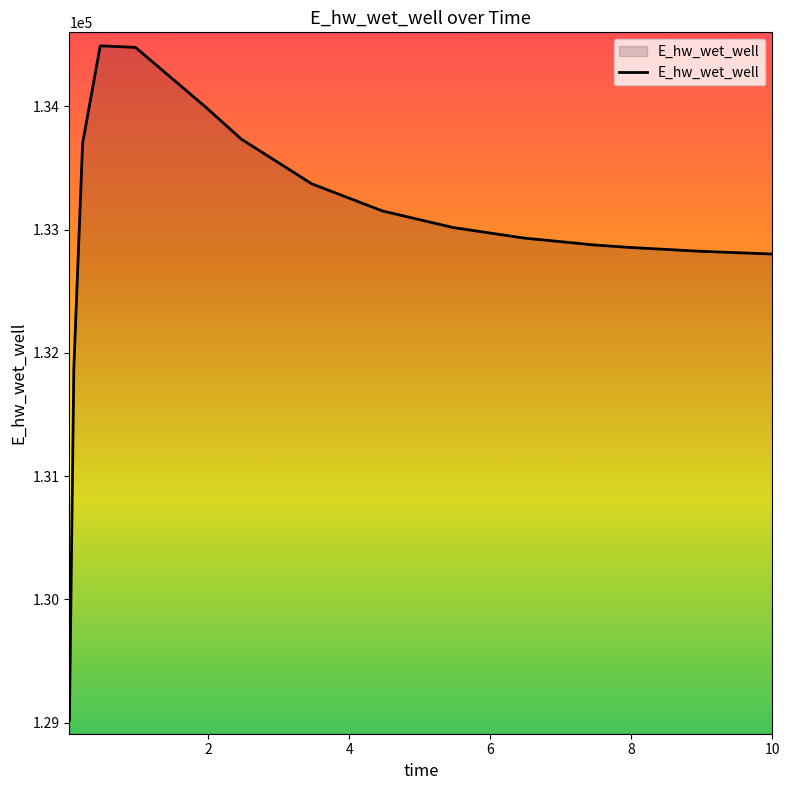

How many lines are shown in the chart?

1